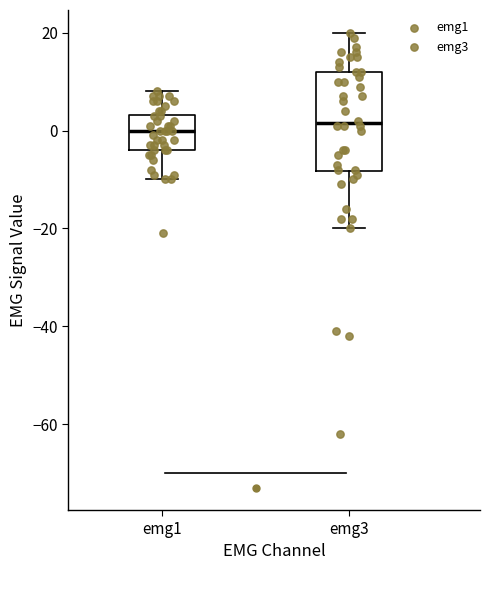

Reading left to right, read every box against the y-axis: the position of its median line, the range the box covers, and the ends of its whiskers. The values are not printed on the chart, so give them approximately, as read against the axis.

emg1: median 0, box -4 to 4, whiskers -10 to 8
emg3: median 2, box -8 to 12, whiskers -20 to 20